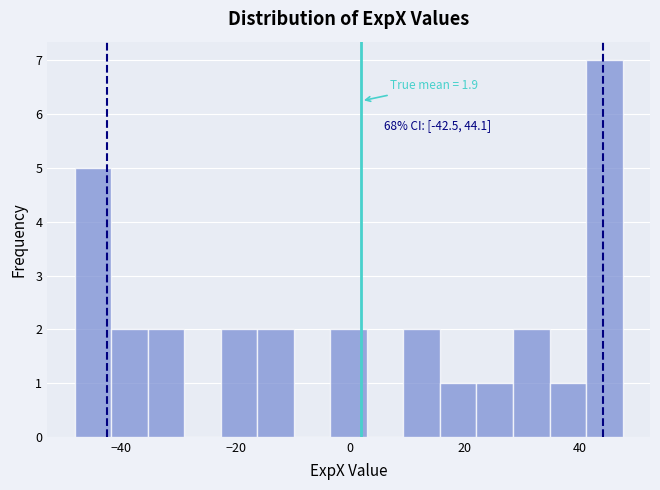

Around what value on the x-axis is the tallest bar? Give the approximate position of its centre, as read against the axis.

44